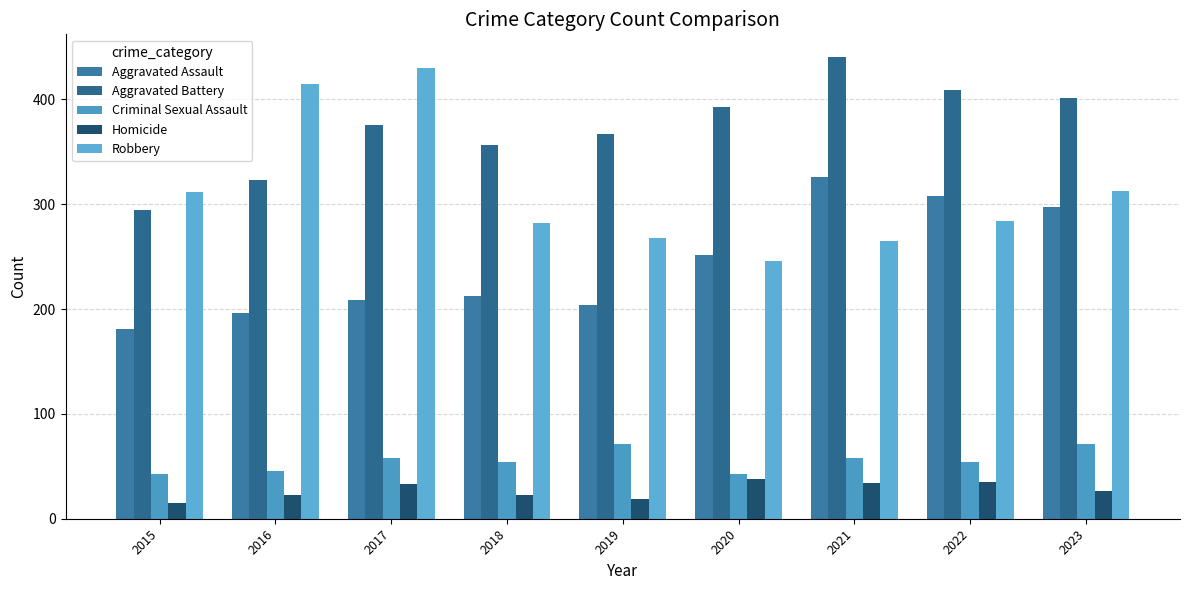

Where is Criminal Sexual Assault nearest to the value 57?

2017